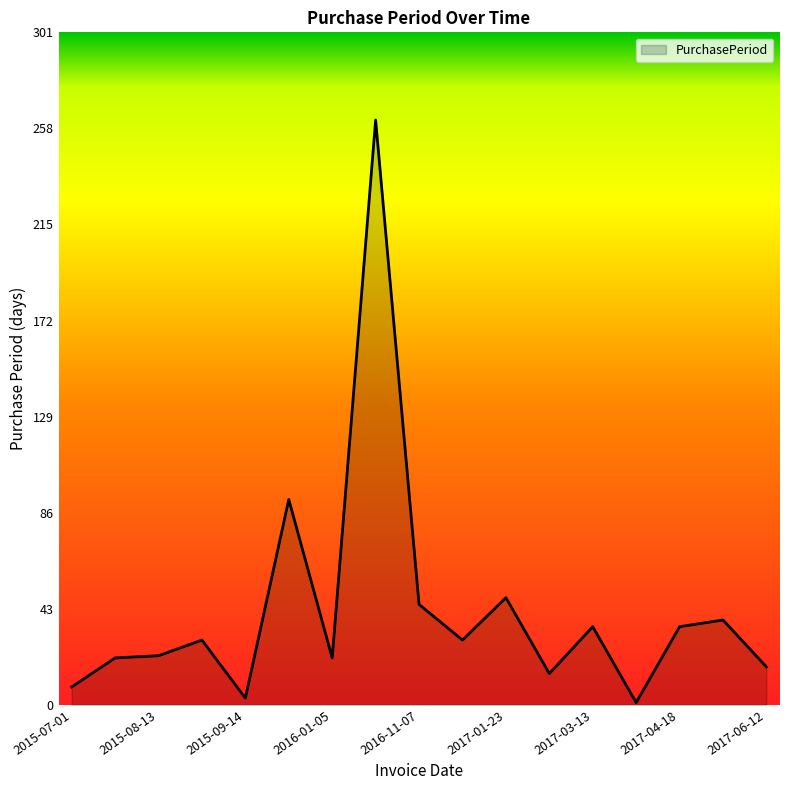

What is the difference between the maximum and minimum values?

261